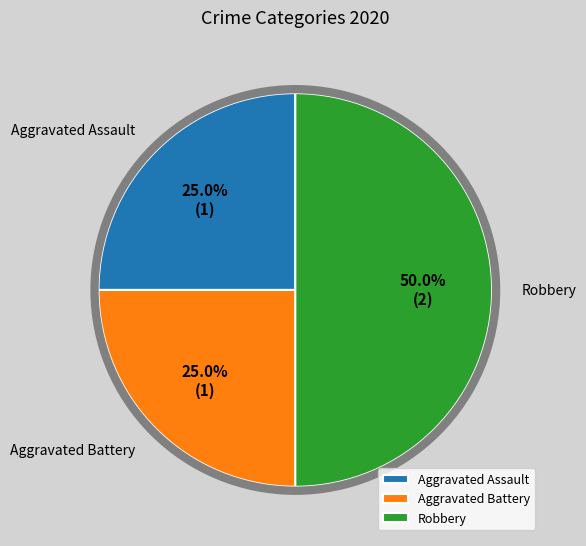

Which slice is the largest?

Robbery